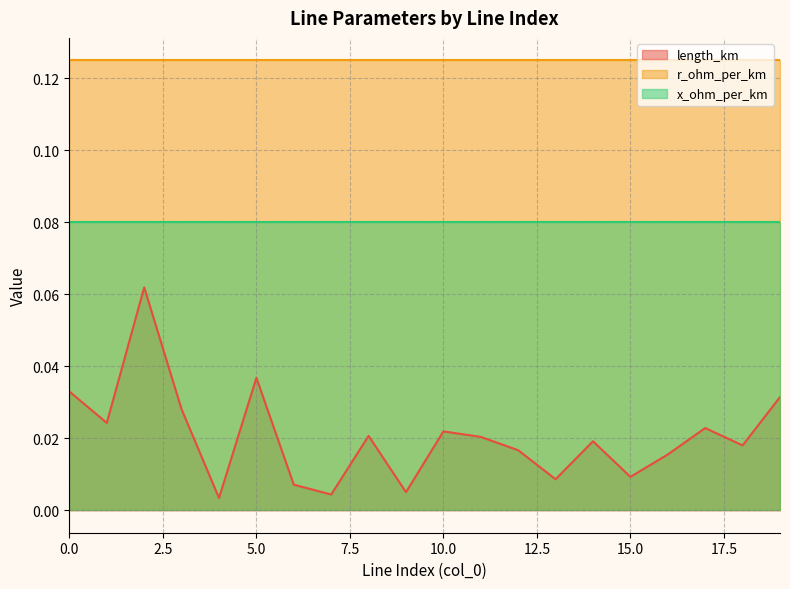

Between 3 and 6, which series saw the biggest shift?

length_km